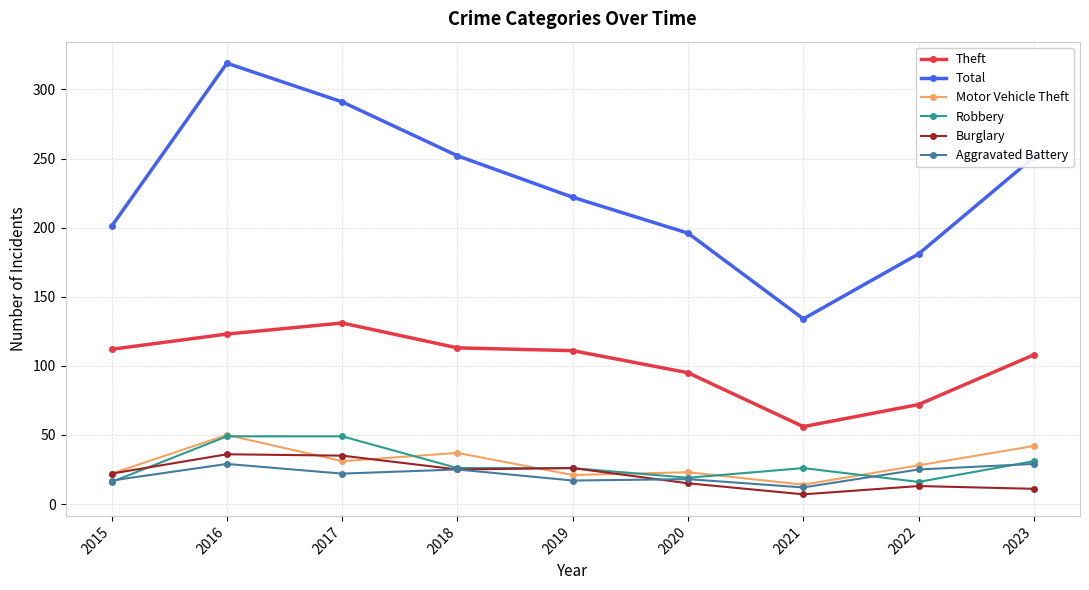

True or false: Theft has more than 0 interior local peaks.

True